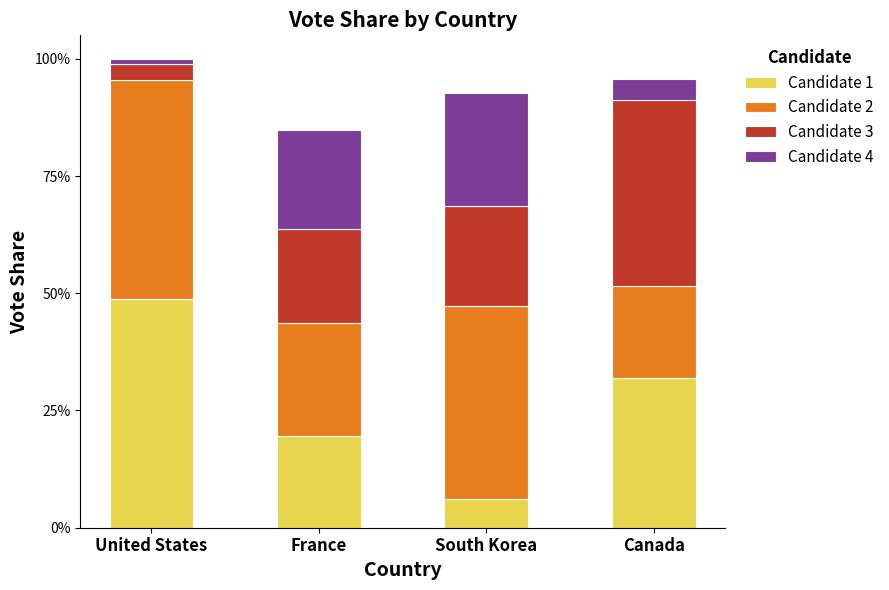

Does the chart contain any negative values?

No